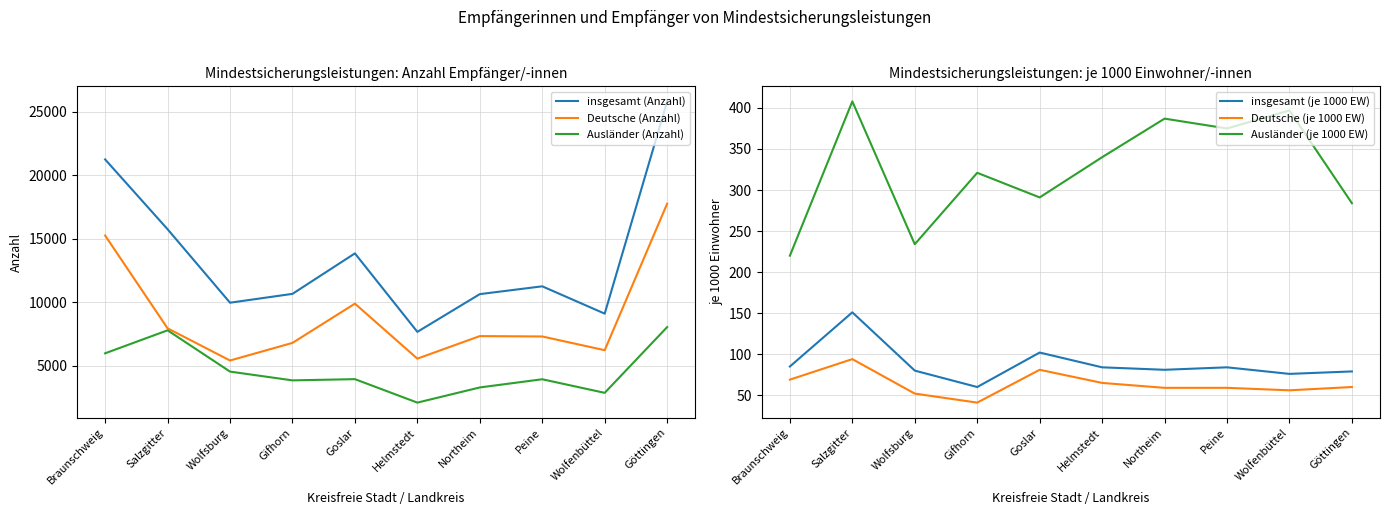

At which category does the chart reach its minimum across all series?

Gifhorn